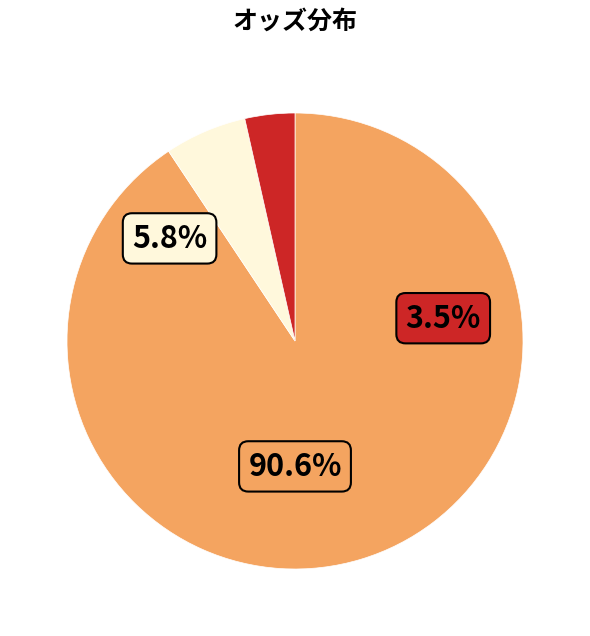

Is it true that ジュニエーブル is 49% of the pie?

False